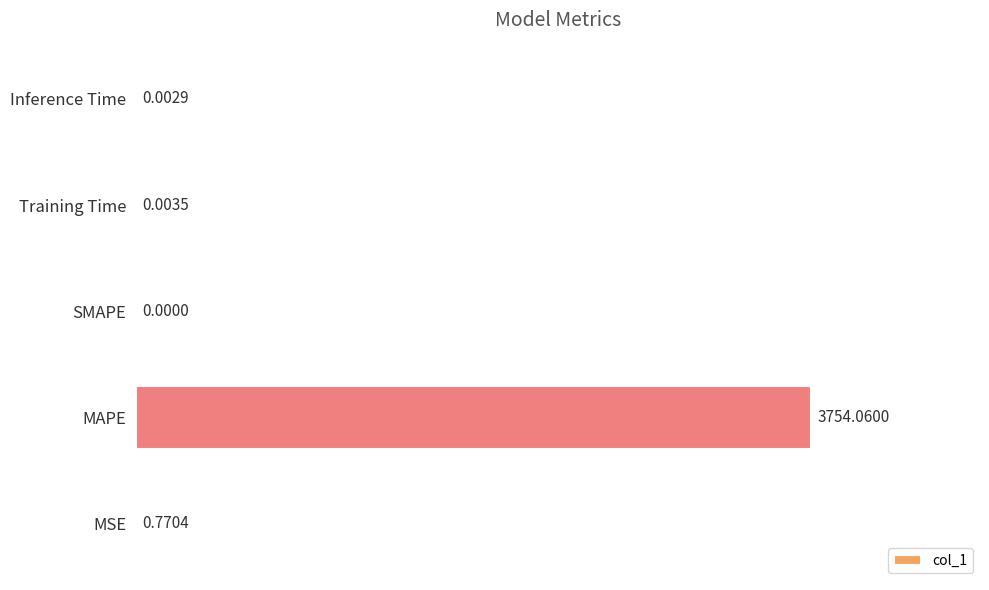

At which category does the chart reach its peak across all series?

MAPE